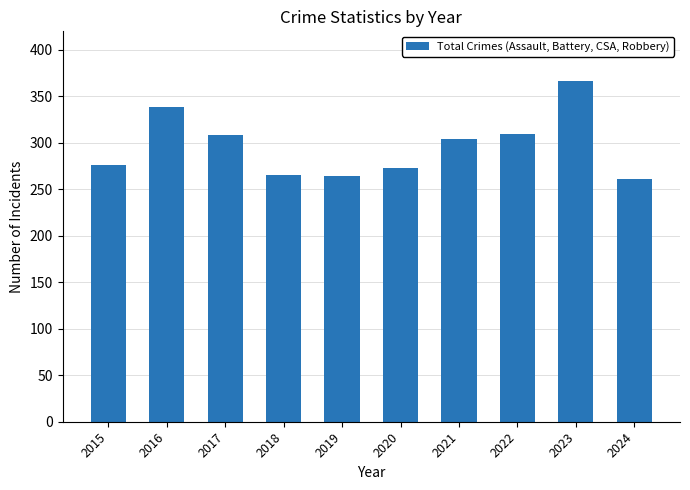

Where does the data first go above 304?

2016